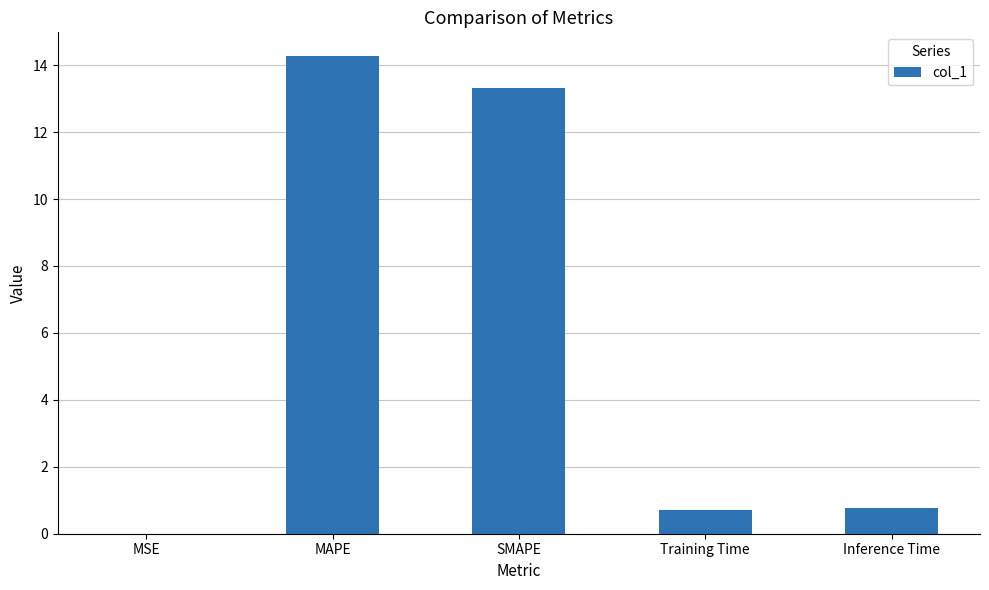

What is the sum of all values?

29.1